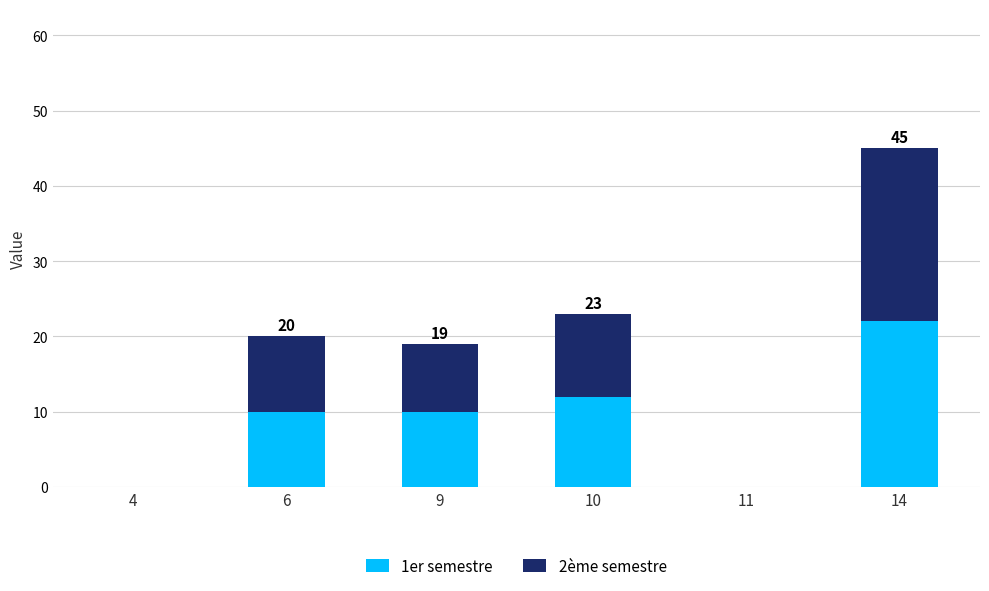

At which category is the sum across all series the highest?

14